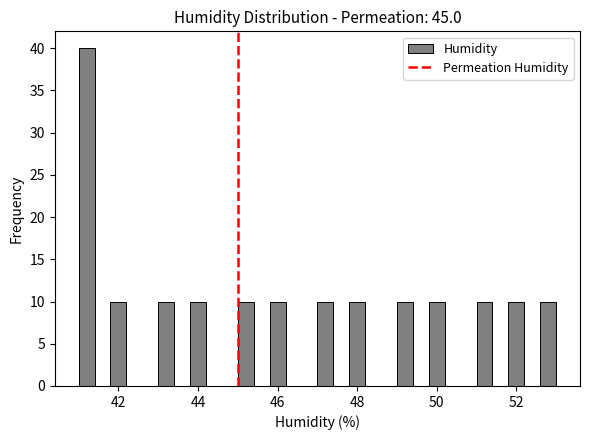

Around what value on the x-axis is the tallest bar? Give the approximate position of its centre, as read against the axis.

41.2